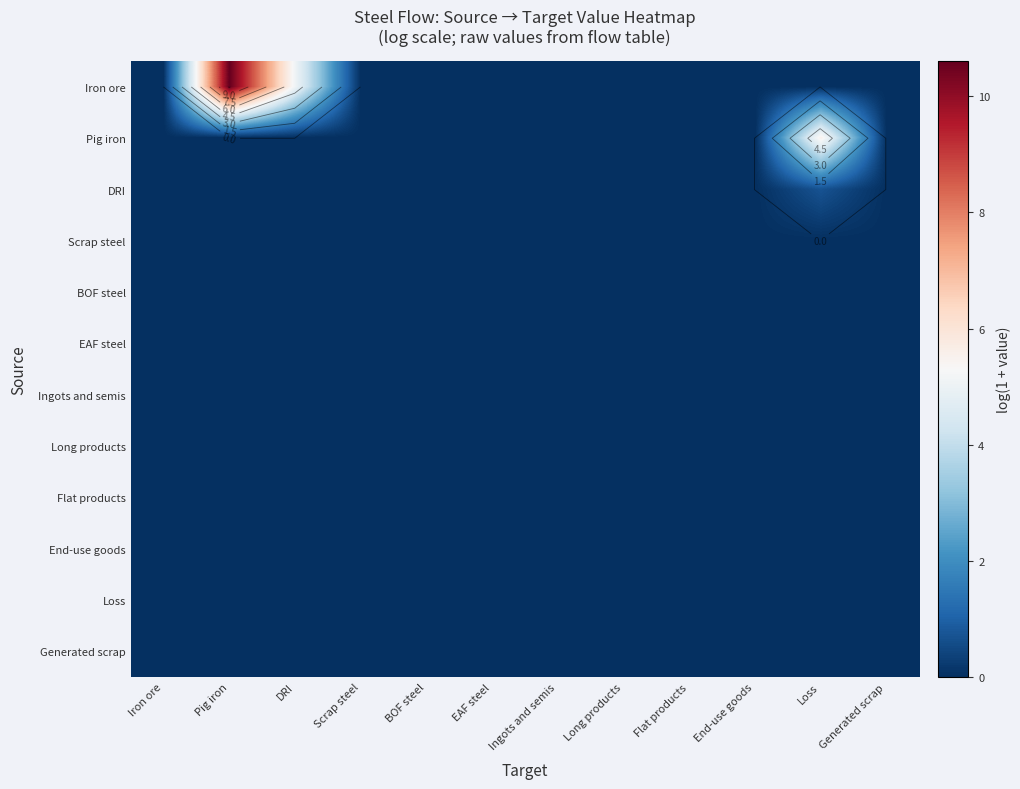

Which category has the highest value across all series?

Pig iron